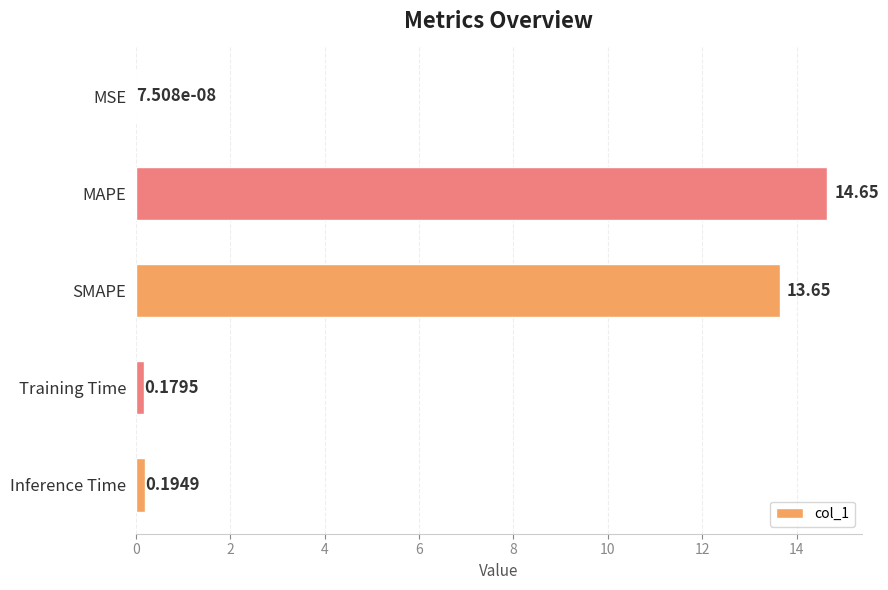

Between Inference Time and SMAPE, which is larger?

SMAPE